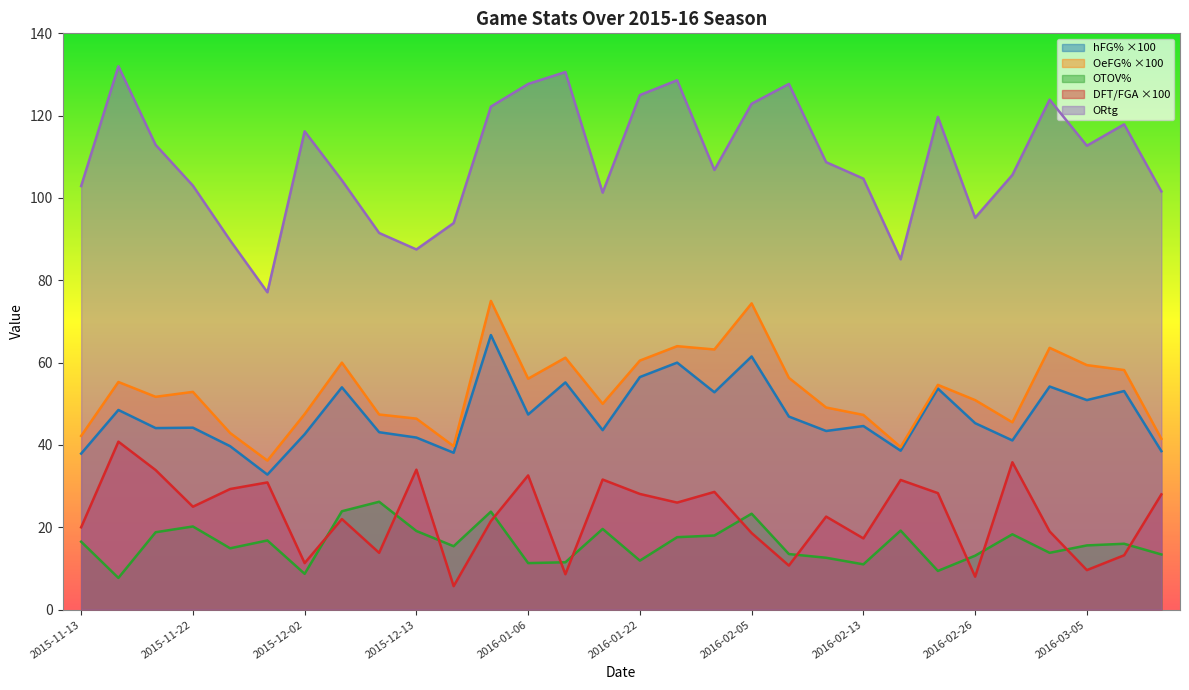

What is the value of the hFG% point at the 17th from the left?

60.0